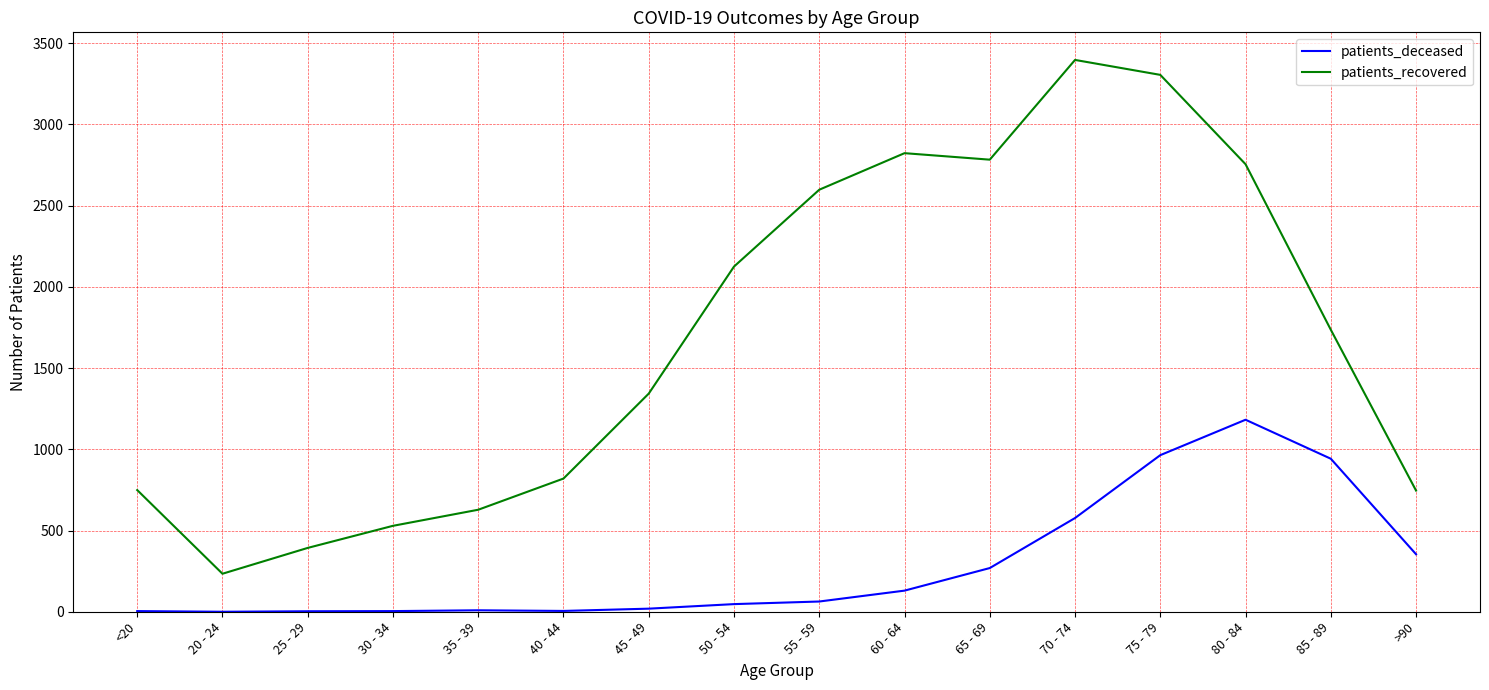

In patients_deceased, how many points are higher than both neighbors (excluding endpoints)?

2